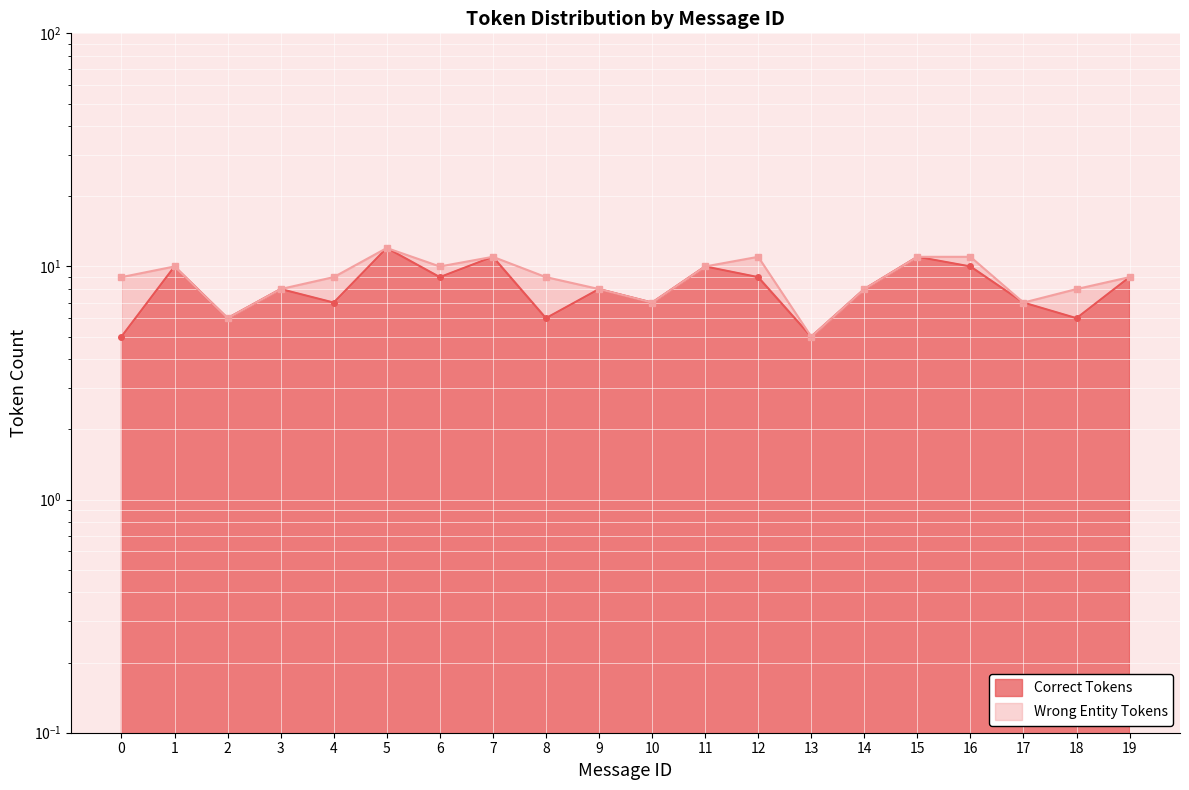

Rank the categories by value from highest to lowest.

5, 7, 15, 1, 11, 16, 6, 12, 19, 3, 9, 14, 4, 10, 17, 2, 8, 18, 0, 13